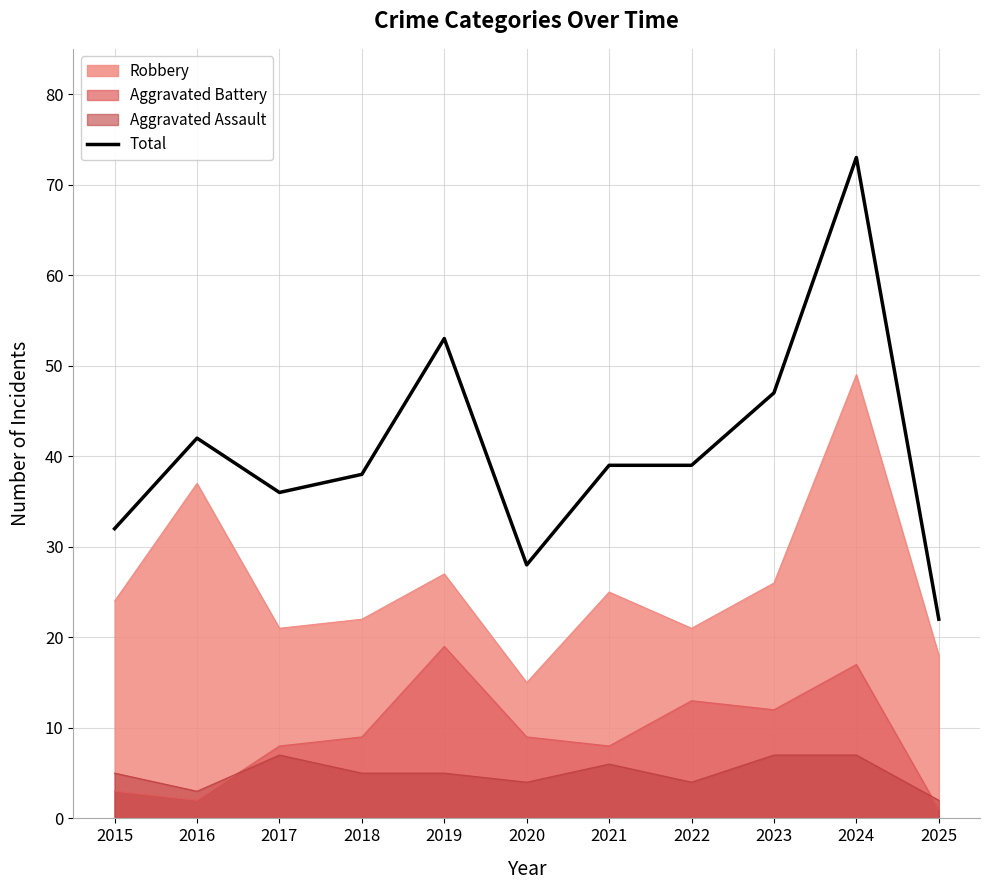

Reading right to left, extract all data points from this chart.

2025=22	2024=73	2023=47	2022=39	2021=39	2020=28	2019=53	2018=38	2017=36	2016=42	2015=32